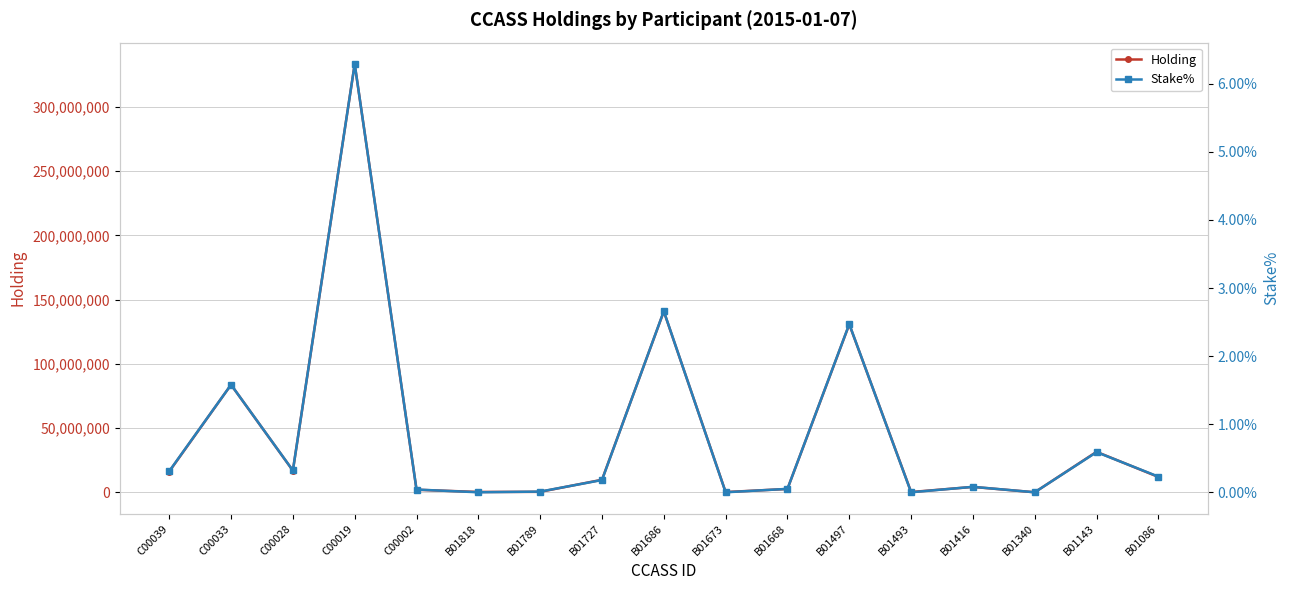

What are all the series names shown in the legend?

Holding, Stake%